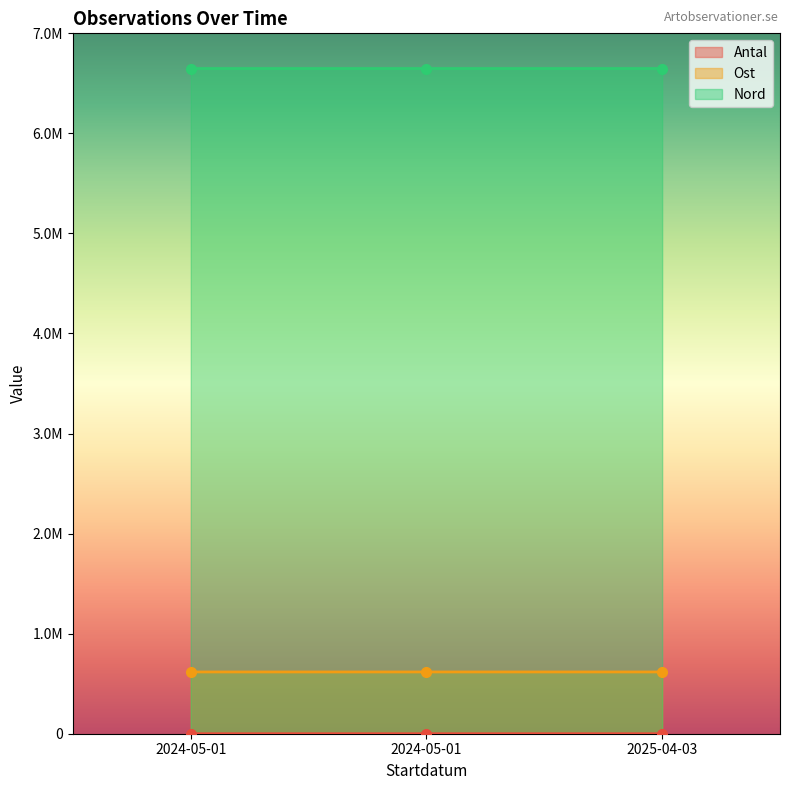

Reading right to left, list all the values displayed in this chart.

Antal: 2025-04-03=1	2024-05-01=1	2024-05-01=2
Ost: 2025-04-03=617373	2024-05-01=617374	2024-05-01=617374
Nord: 2025-04-03=6648412	2024-05-01=6648395	2024-05-01=6648395